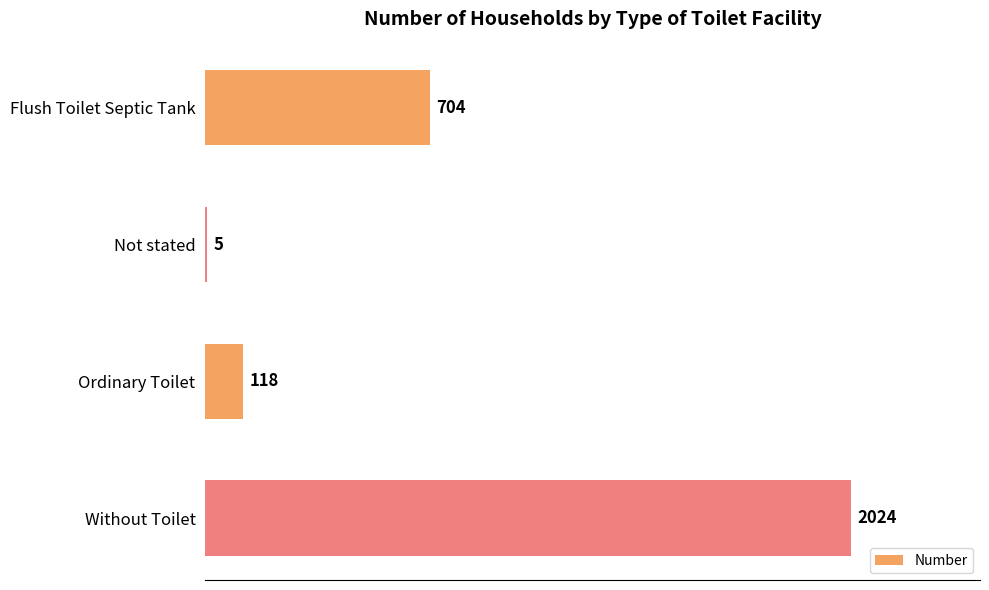

Is it true that the value at Without Toilet is 3498?

False